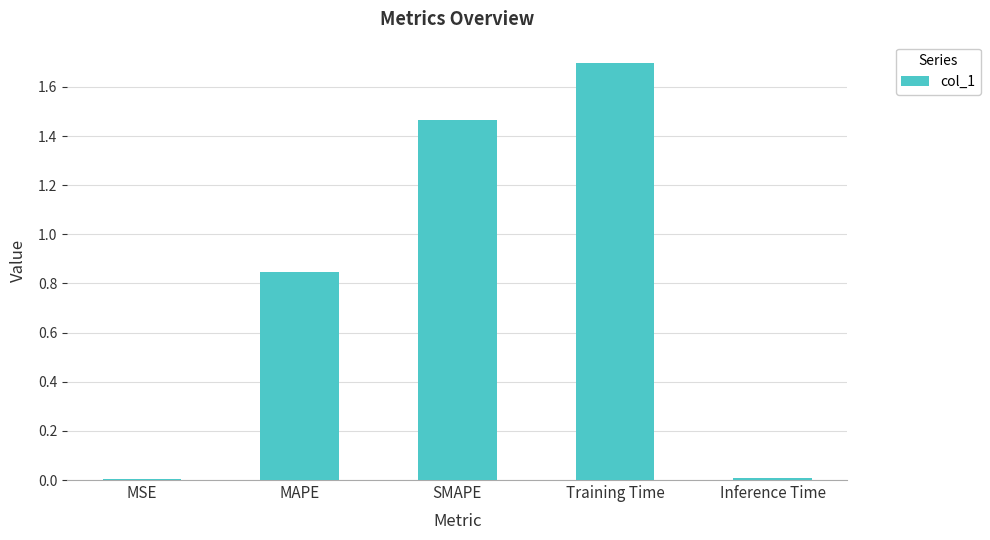

What is the sum of all values?

4.0